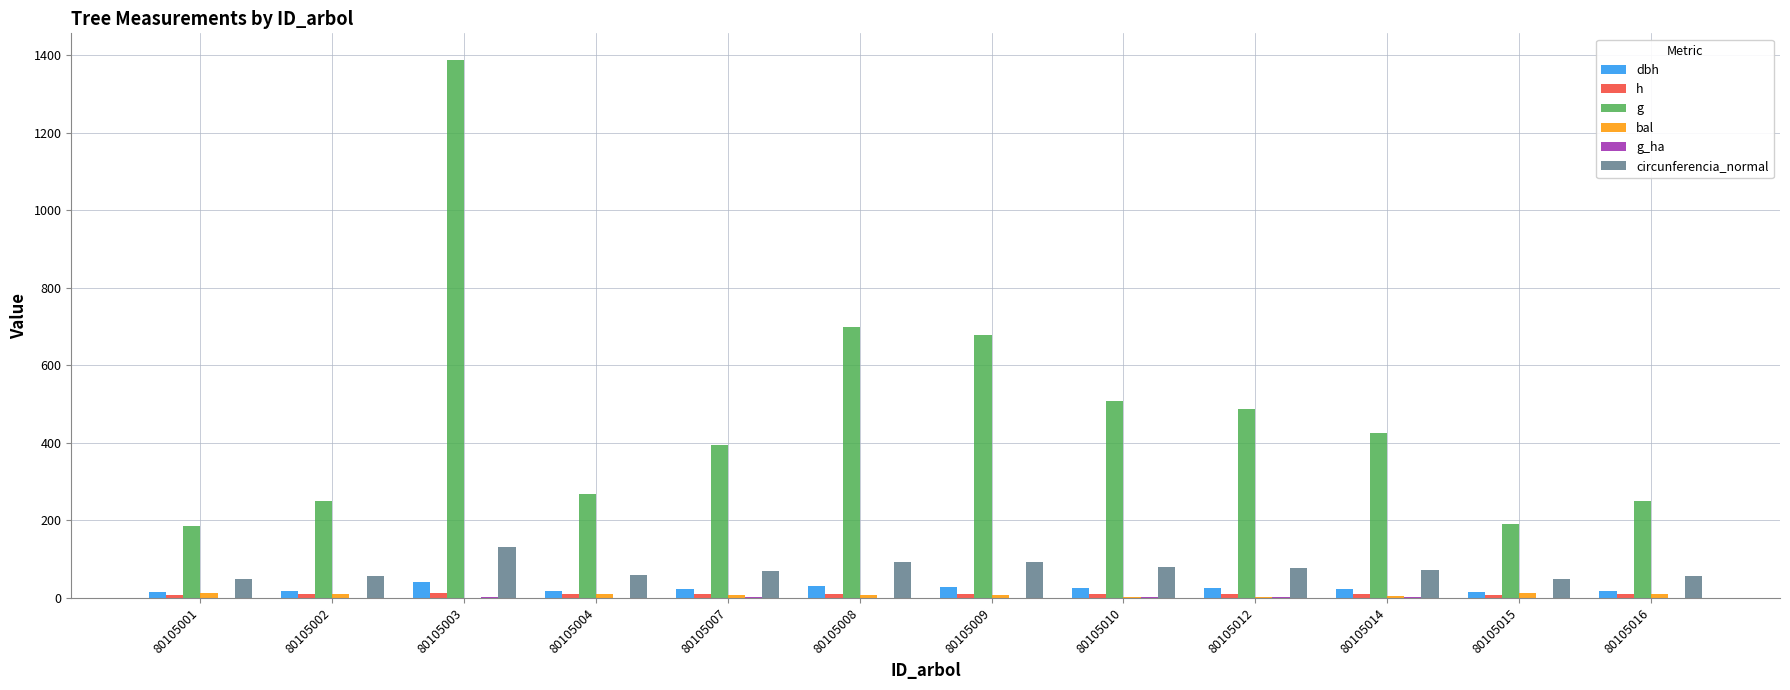

Reading left to right, what are all the values shown in this chart?

dbh: 15.3	17.8	42.0	18.5	22.4	29.8	29.4	25.5	24.9	23.2	15.6	17.9
h: 8.6	10.3	12.0	9.4	10.1	11.1	11.0	10.6	10.5	10.2	8.6	9.2
g: 184.6	249.5	1386.7	268.8	395.1	698.7	677.5	508.9	486.8	424.2	191.1	250.3
bal: 12.7	11.3	0.0	9.7	6.5	7.7	8.7	2.0	3.6	5.1	12.1	10.5
g_ha: 0.4	0.8	2.0	0.9	1.3	1.0	1.0	1.6	1.6	1.4	0.6	0.8
circunferencia_normal: 48.2	56.0	132.0	58.1	70.5	93.7	92.3	80.0	78.2	73.0	49.0	56.1